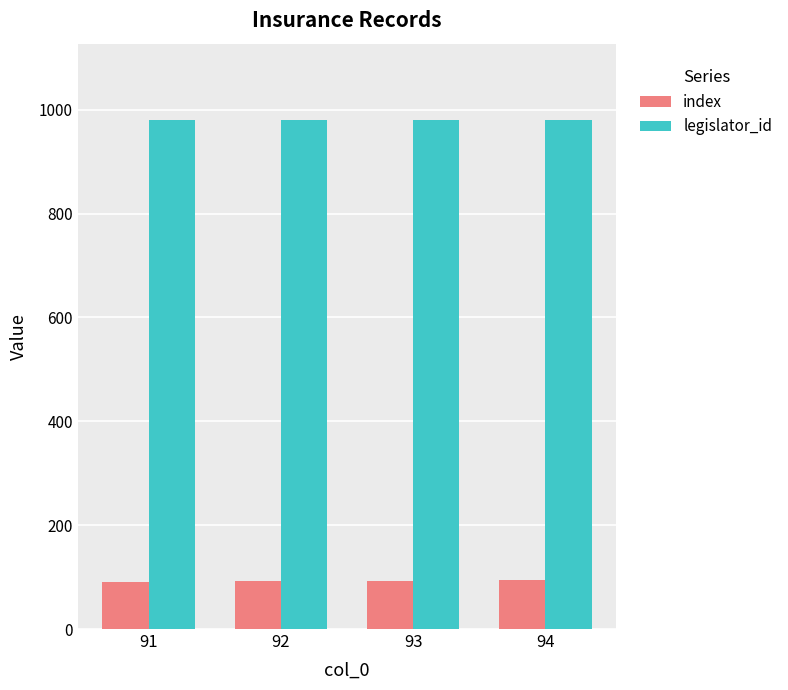

What is the difference between the index values at 91 and 94?

3